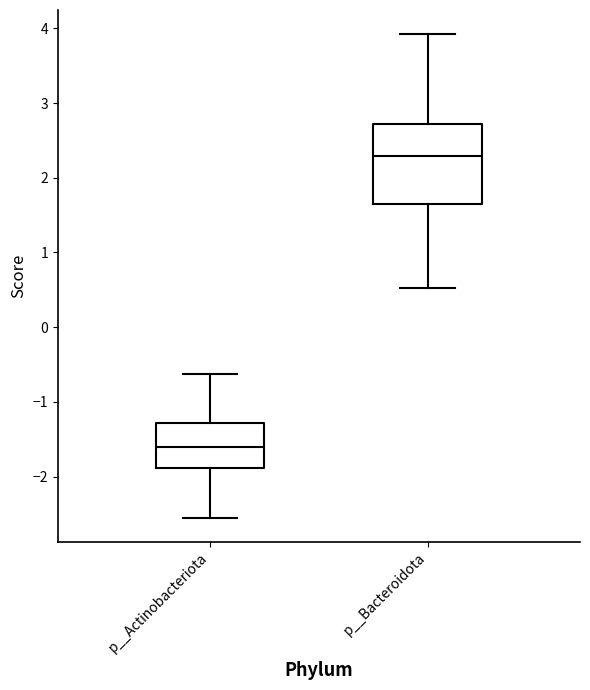

Which box is the tallest, from its lower edge to its upper edge?

p__Bacteroidota